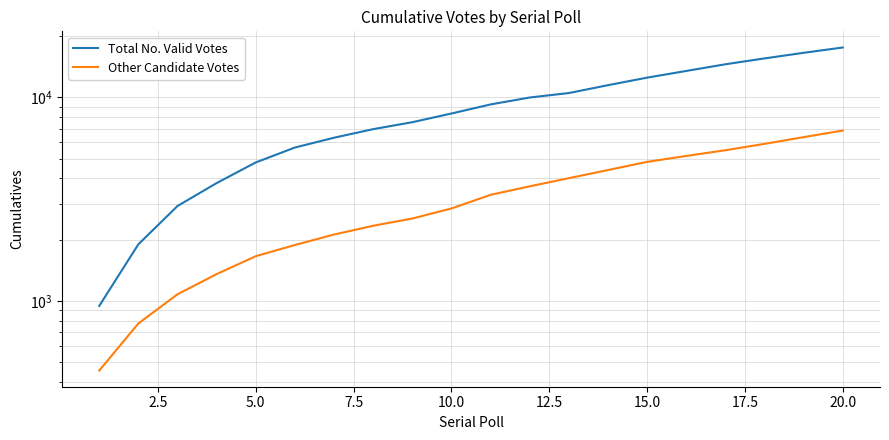

What are all the series names shown in the legend?

Total No. Valid Votes, Other Candidate Votes